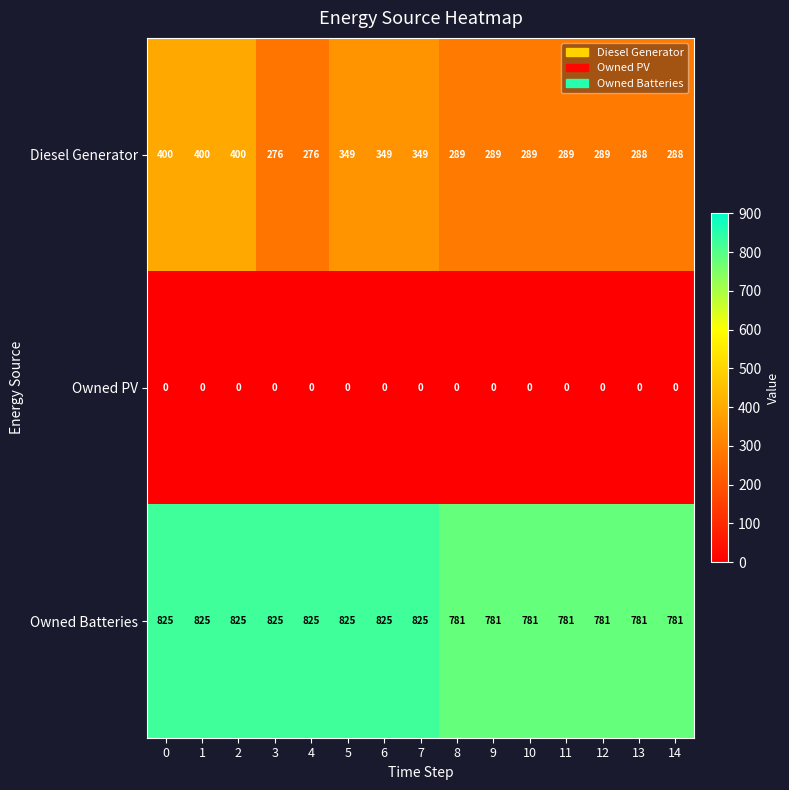

Rank the series at 1 from highest to lowest value.

Owned Batteries, Diesel Generator, Owned PV